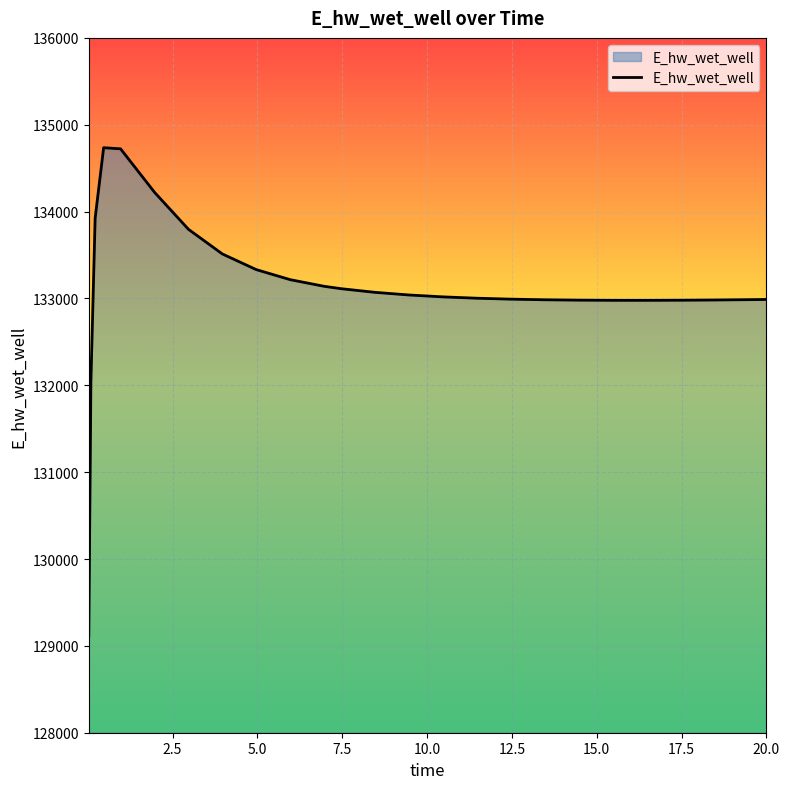

What is the maximum value shown in the chart?

134735.6